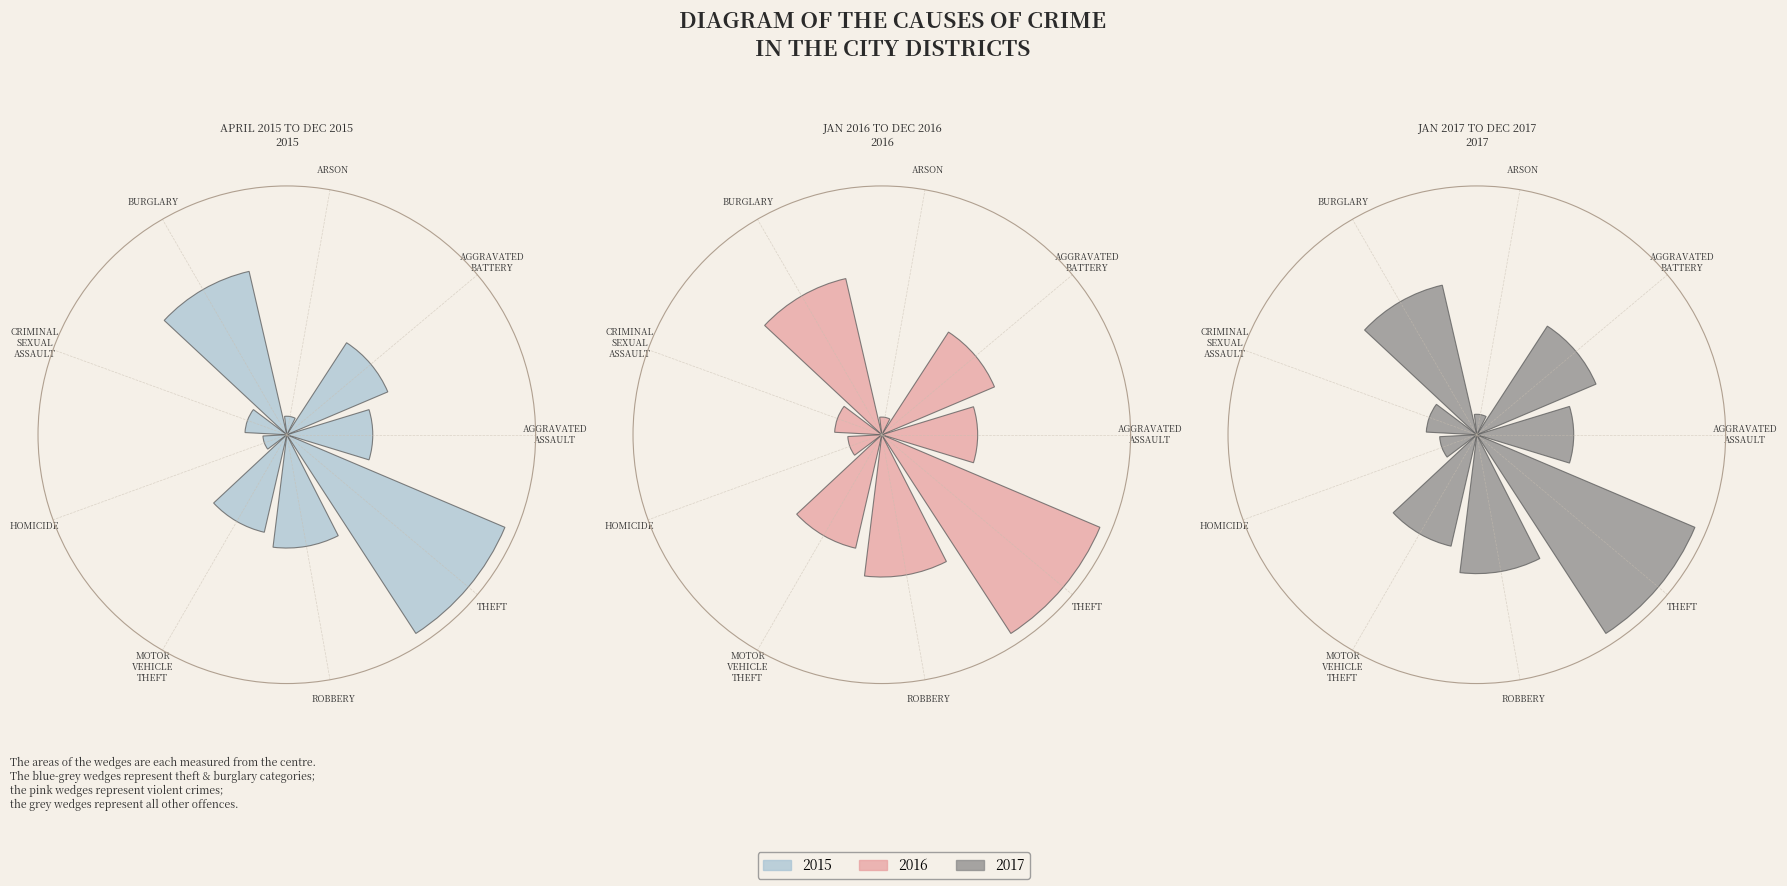

How many slices are in this pie chart?

9